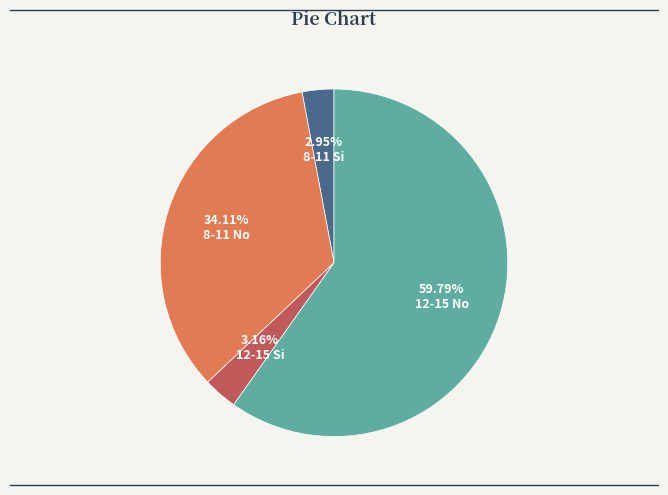

Is there any slice that represents more than half of the pie?

Yes